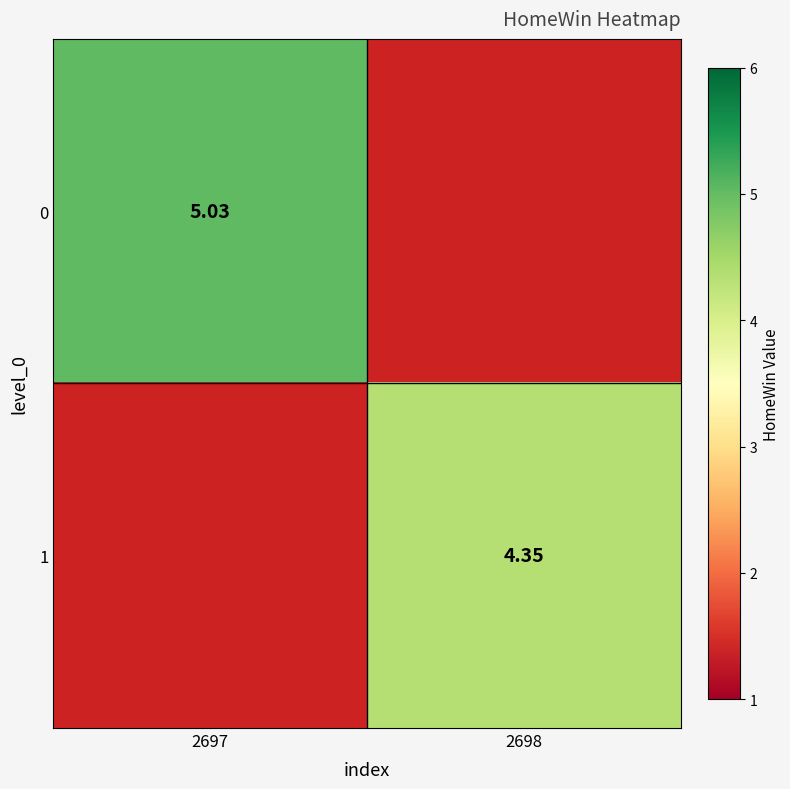

Which label corresponds to the smallest value in the chart?

2698